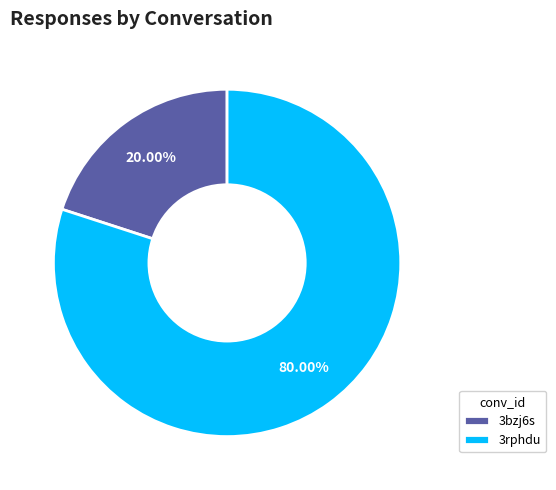

How much of the chart is everything except 3bzj6s?

80.0%